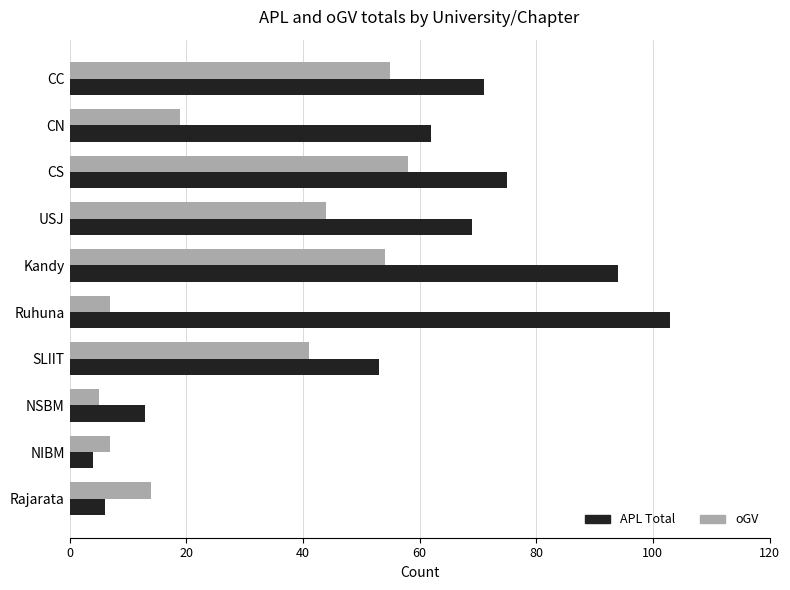

Which series changed the most between CN and Rajarata?

APL Total